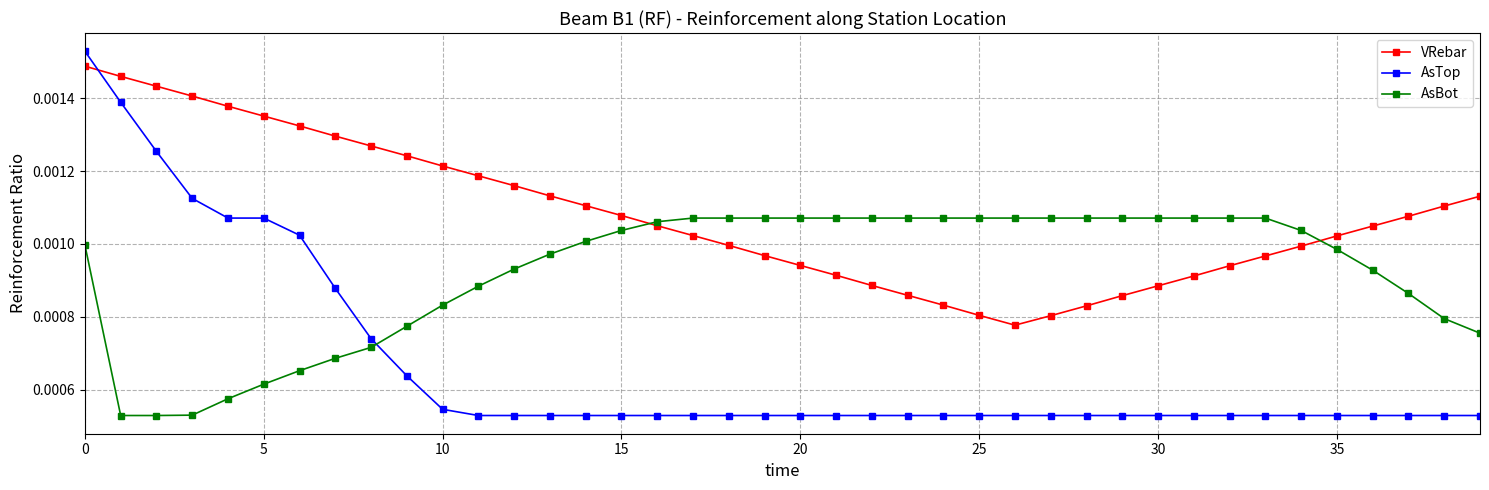

At how many categories does at least one series exceed 0?

40